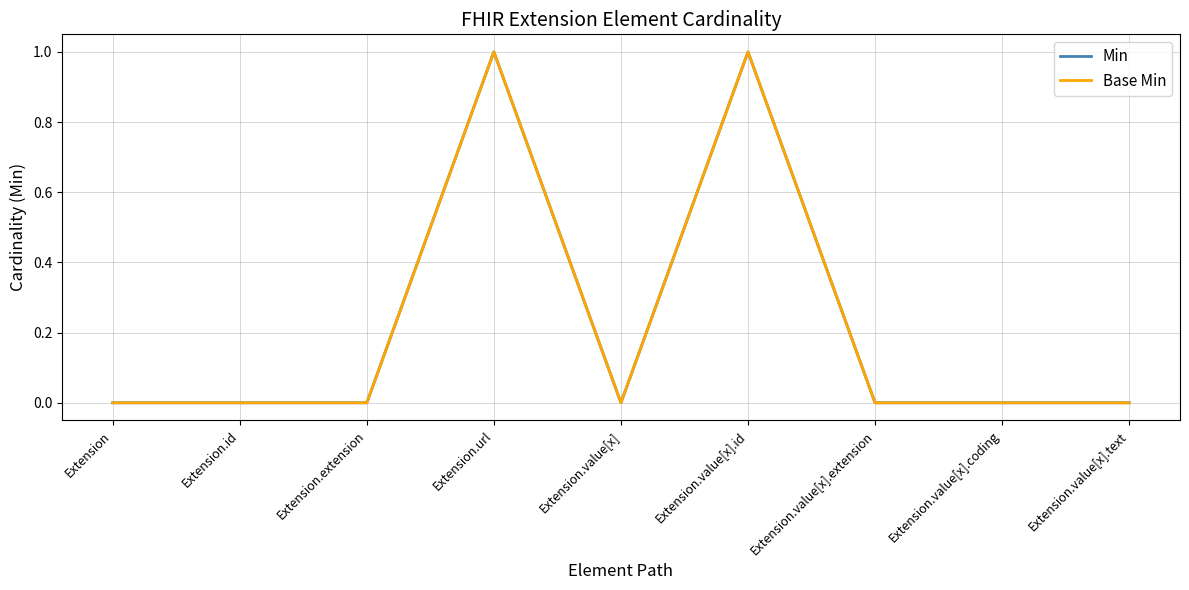

Where is the first local maximum for Min?

Extension.url